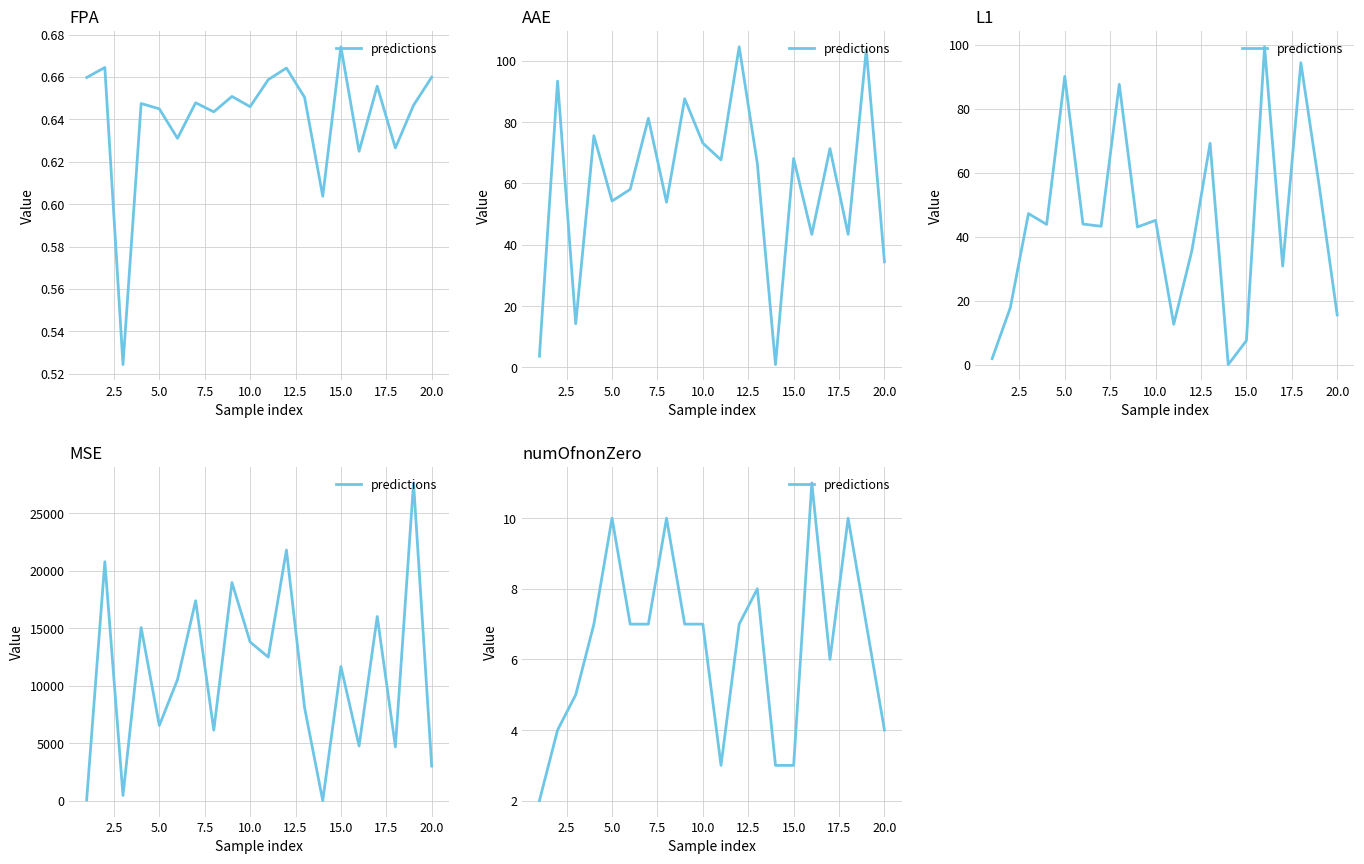

What is the difference between the second highest and minimum values?

8